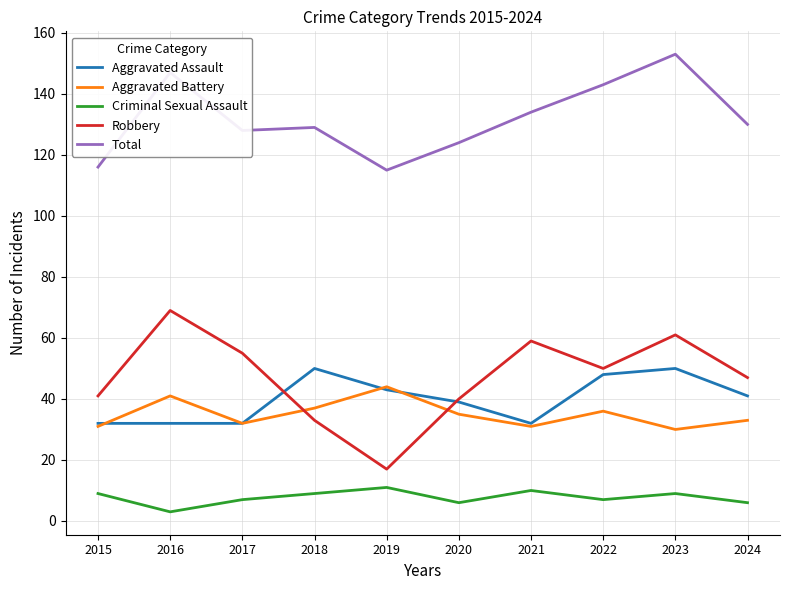

Is it true that Criminal Sexual Assault equals 17 at 2021?

False